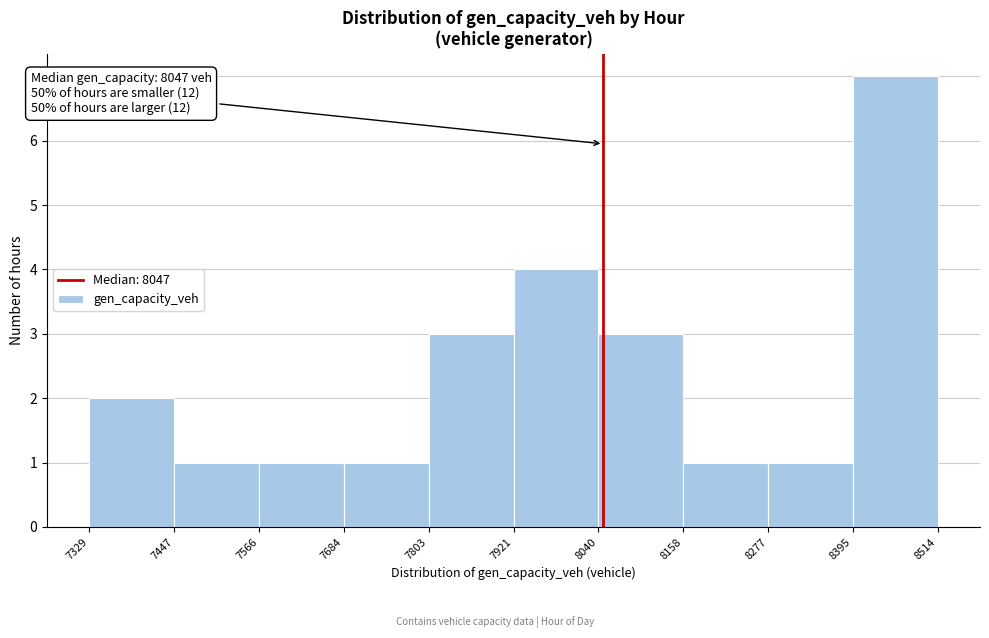

Over which range of the x-axis is the bar tallest?

8395 to 8514